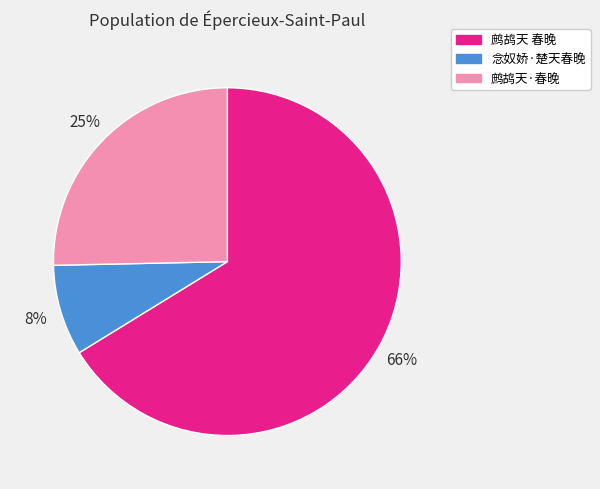

To the nearest percent, what portion does 念奴娇·楚天春晚 represent?

8%